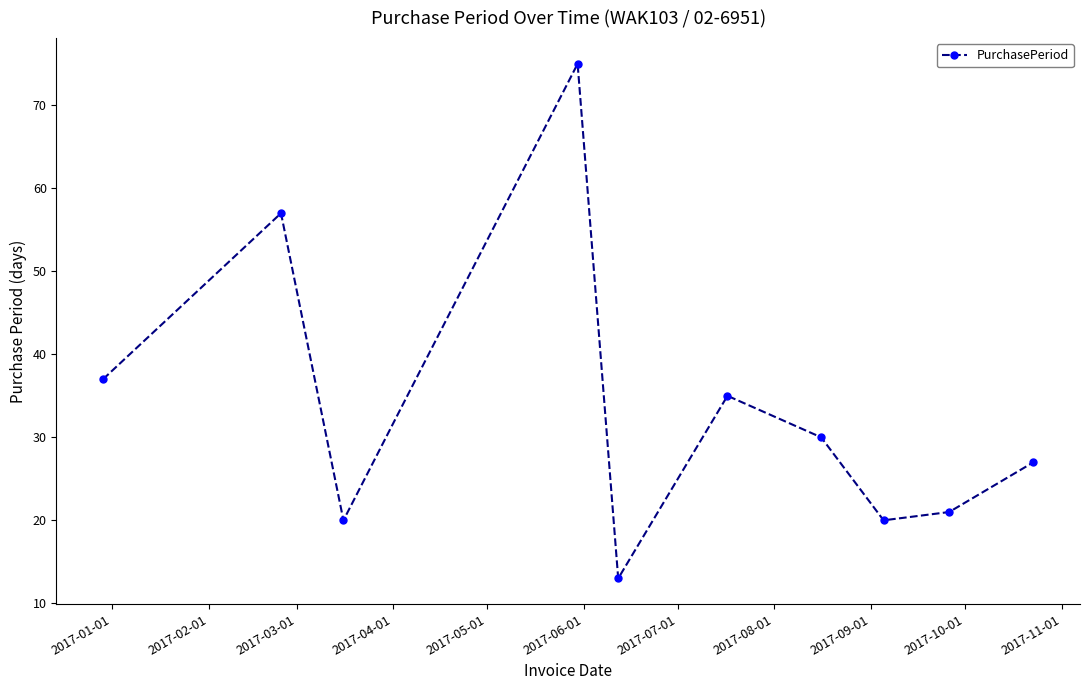

What is the sum of all values?

335